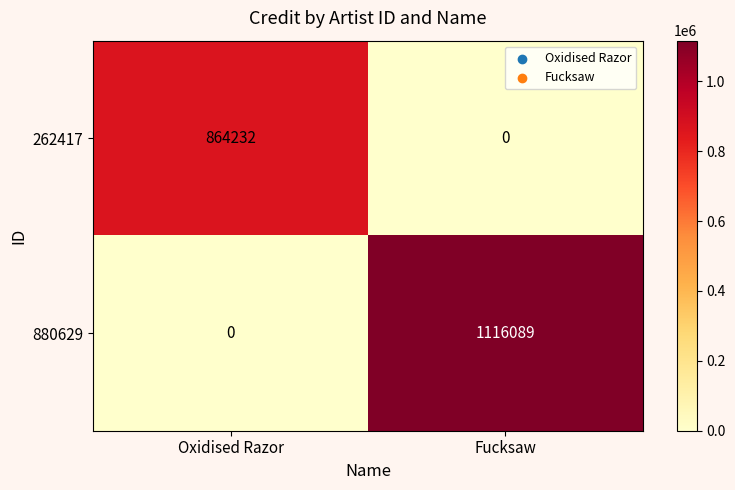

Rank the series at Oxidised Razor from lowest to highest value.

880629, 262417